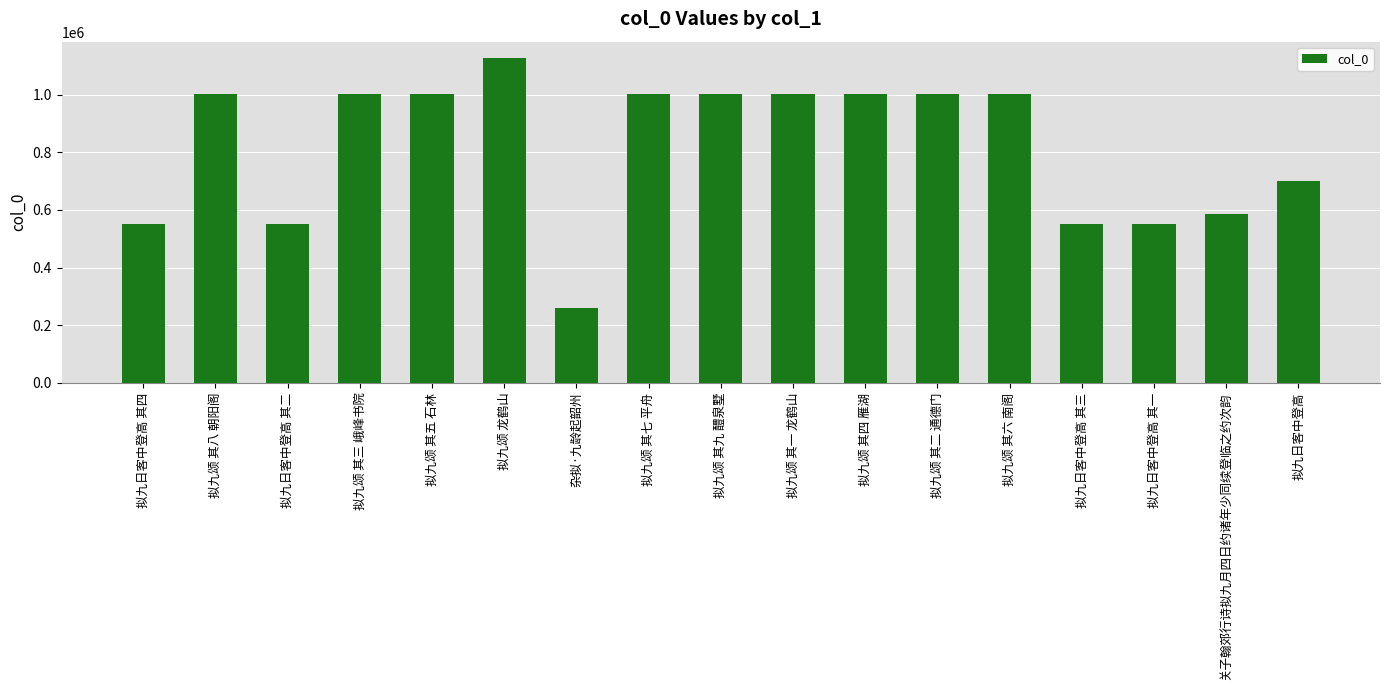

The chart shows a value of 1612459 at 拟九颂 其二 通德门. True or false?

False